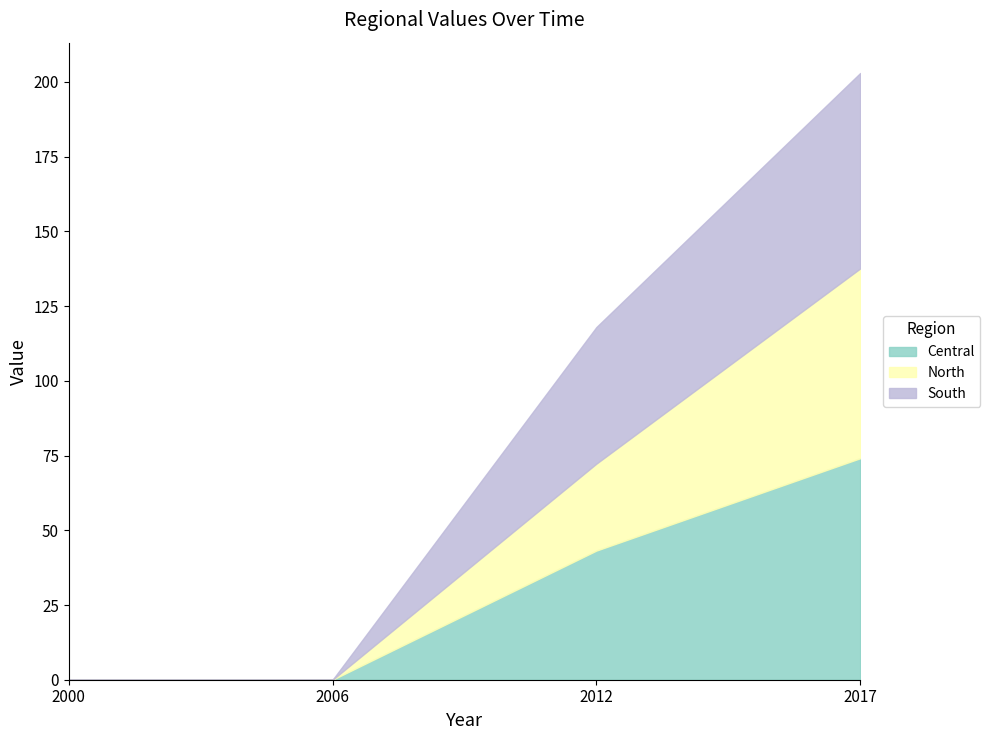

How many lines are shown in the chart?

3